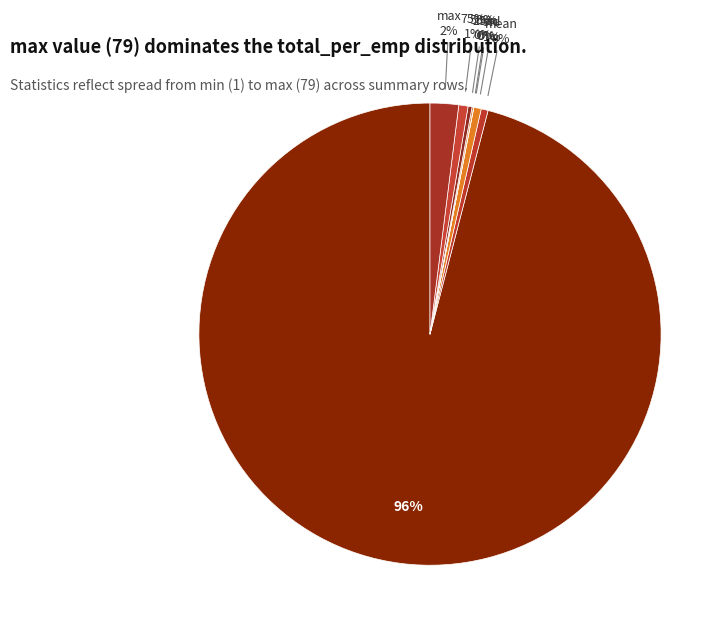

Is there a majority slice in this chart?

Yes